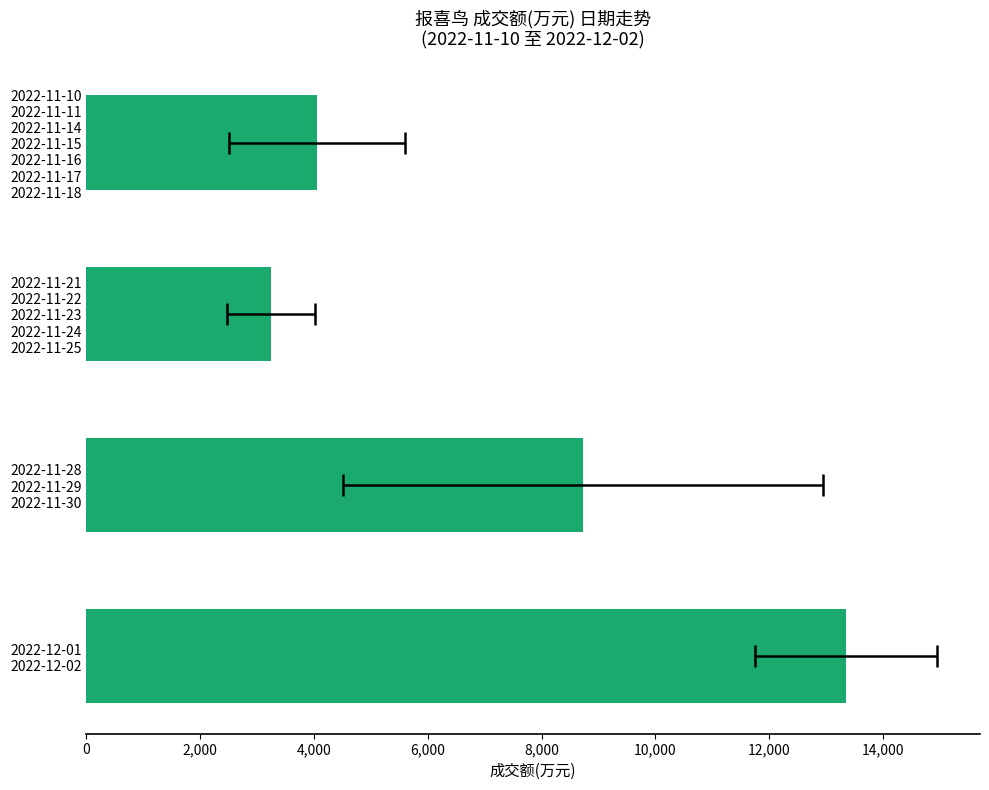

The value at 2022-11-10 2022-11-11 2022-11-14 2022-11-15 2022-11-16 2022-11-17 2022-11-18 is 4049.9. True or false?

True